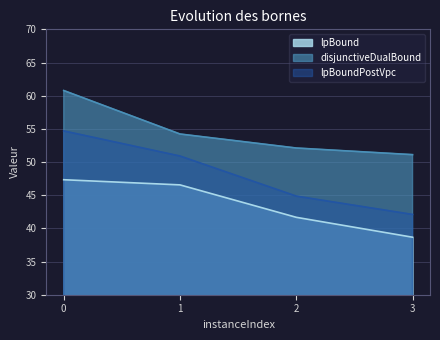

True or false: disjunctiveDualBound and lpBound intersect in this chart.

False